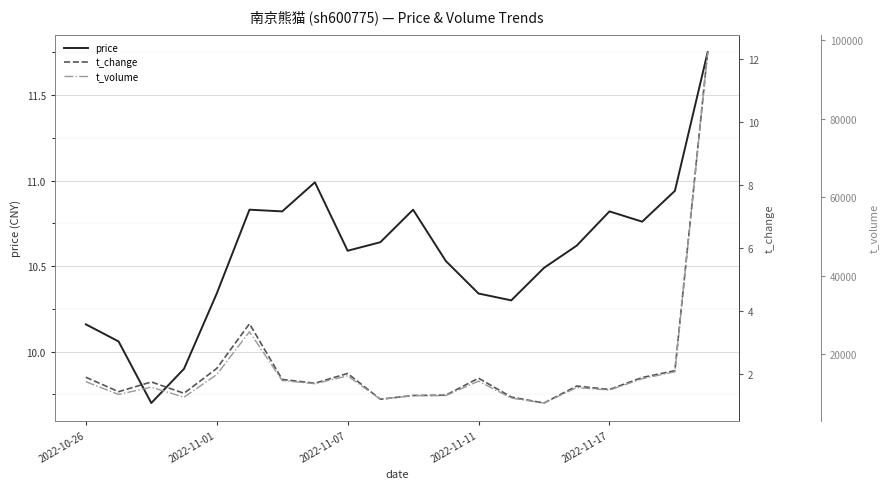

How many interior local valleys does the price series have?

5